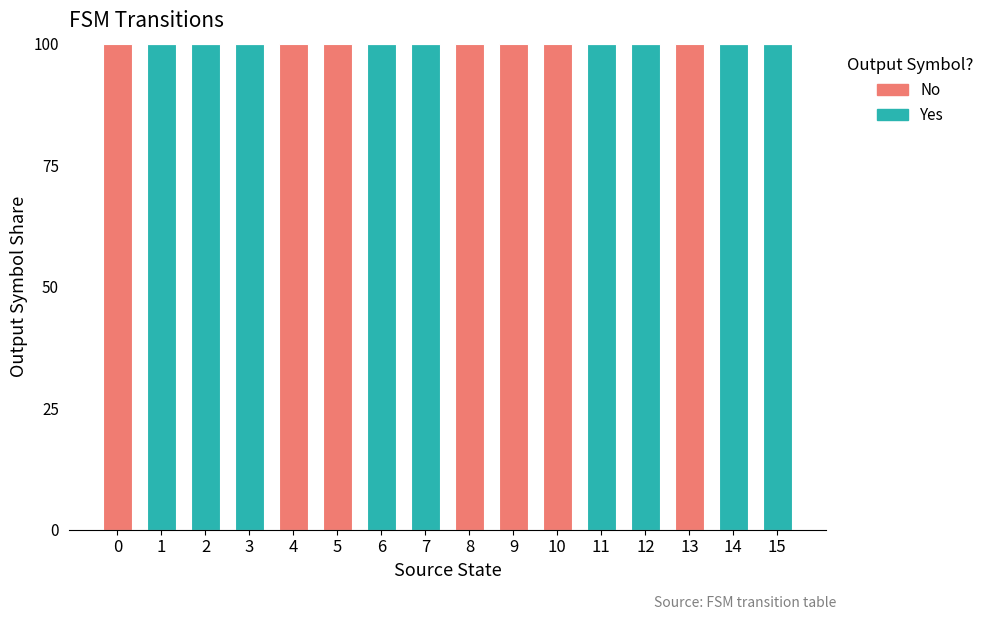

What is the highest value of the Yes series?

100